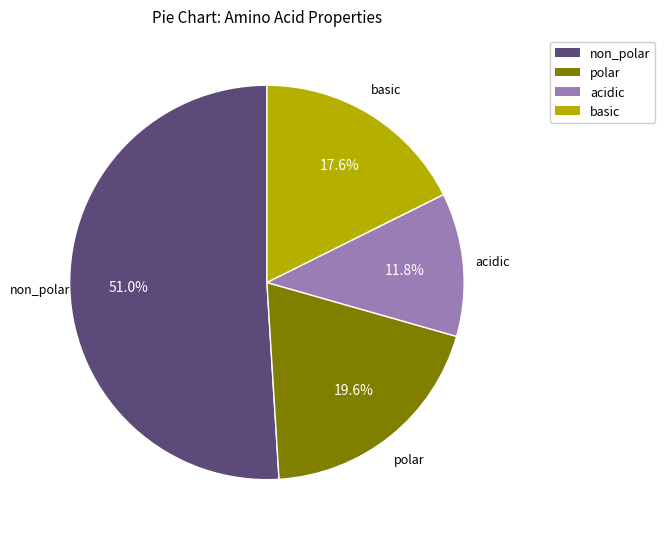

Rank the categories by value from lowest to highest.

acidic, basic, polar, non_polar